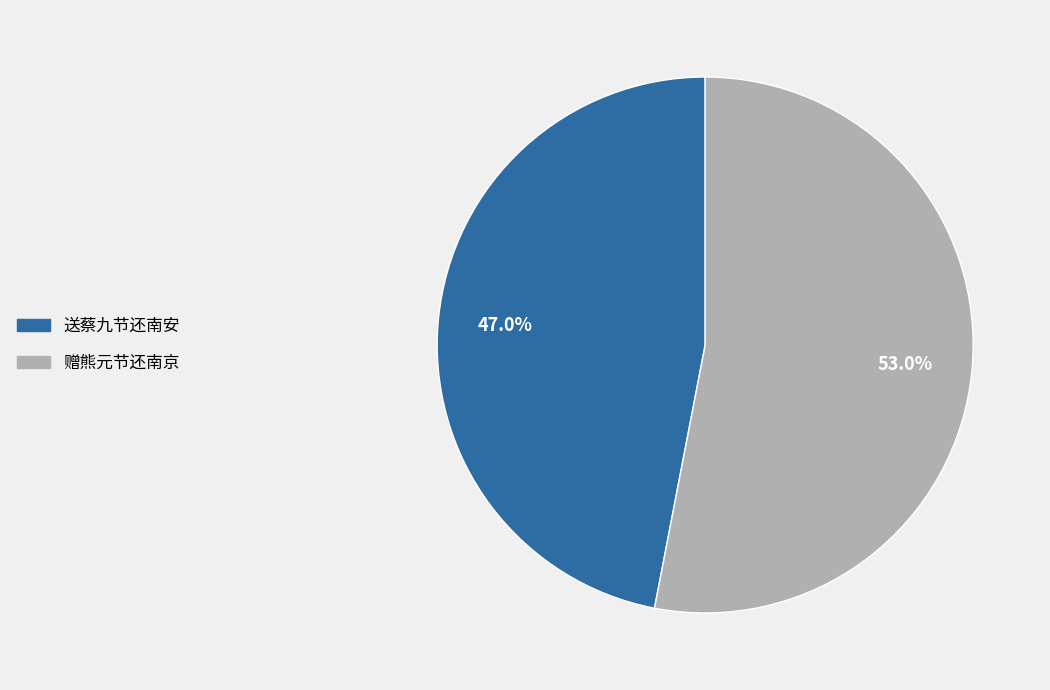

How much of the chart is everything except 赠熊元节还南京?

47.0%